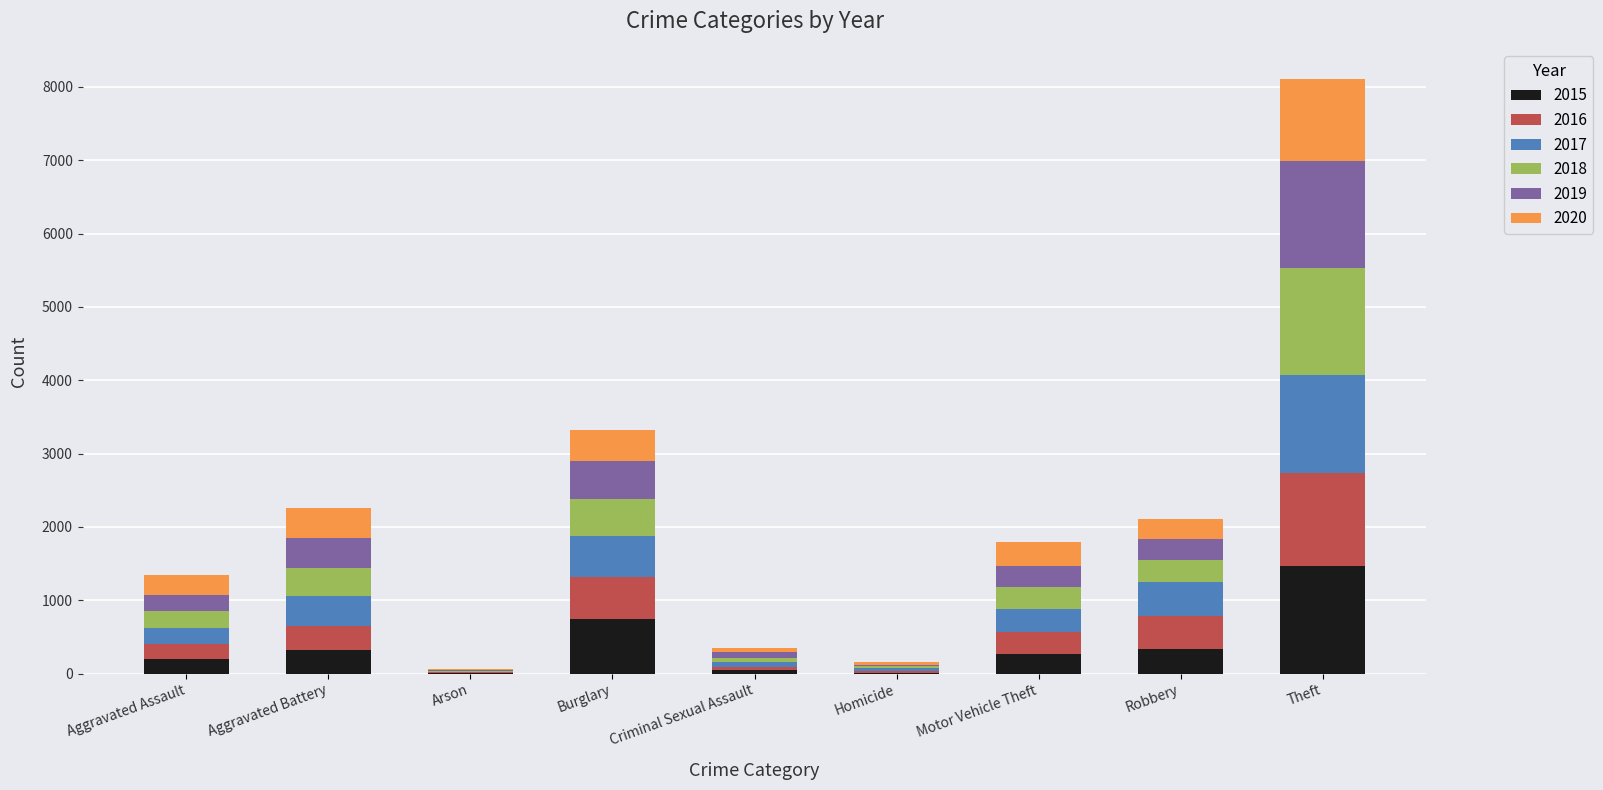

At which label does 2015 reach its peak?

Theft